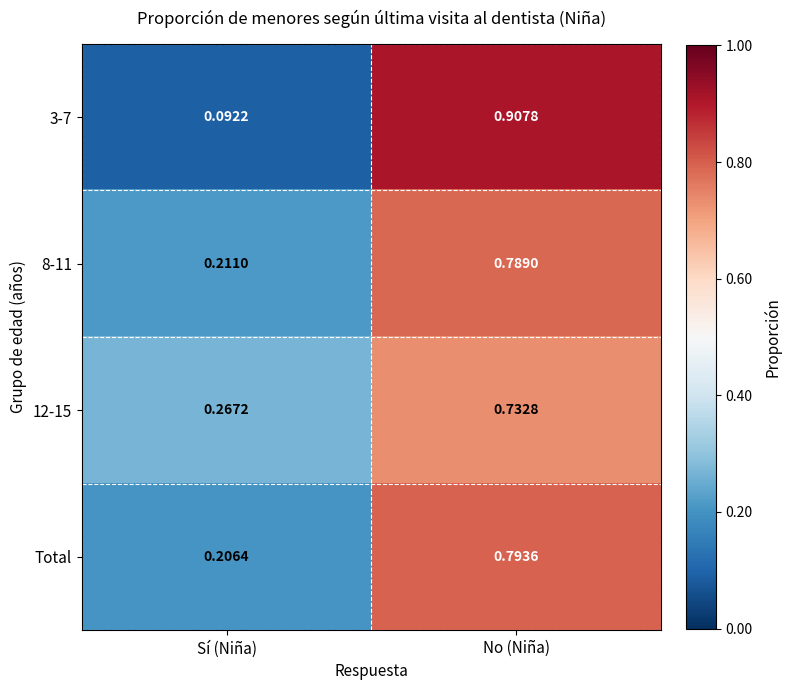

List the labels in order of 8-11 value, largest first.

No (Niña), Sí (Niña)